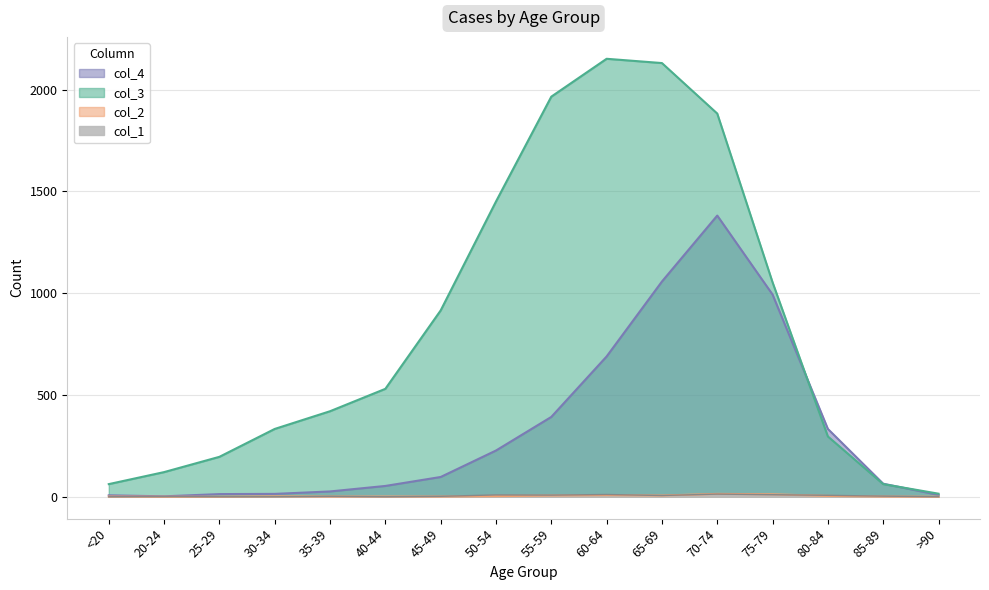

Count the number of data series in this chart.

4